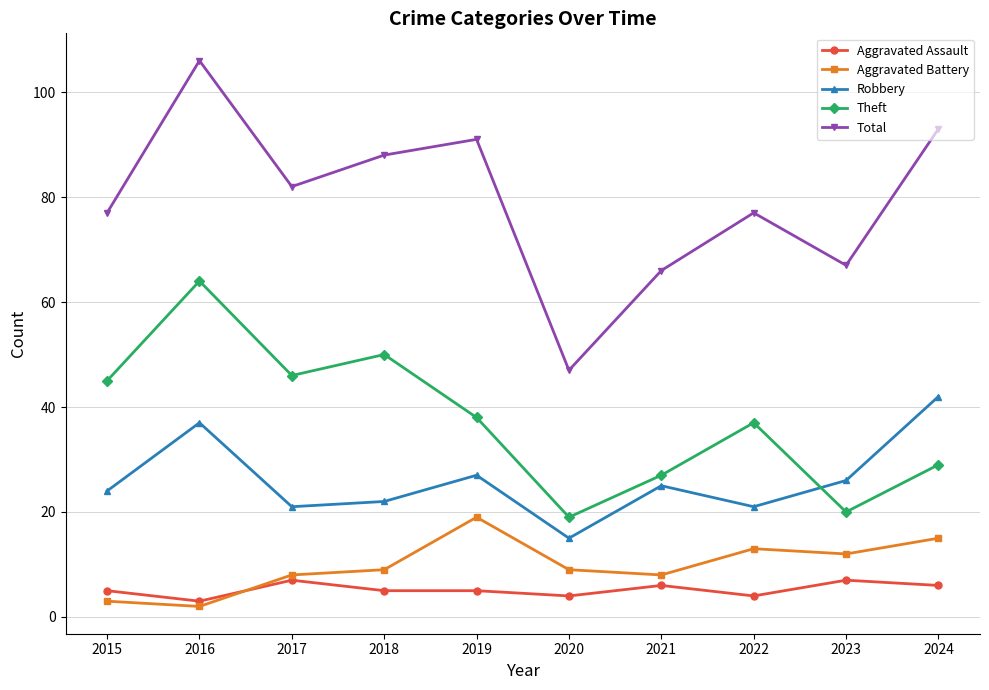

Reading left to right, transcribe all the data shown in this chart.

Aggravated Assault: 5	3	7	5	5	4	6	4	7	6
Aggravated Battery: 3	2	8	9	19	9	8	13	12	15
Robbery: 24	37	21	22	27	15	25	21	26	42
Theft: 45	64	46	50	38	19	27	37	20	29
Total: 77	106	82	88	91	47	66	77	67	93